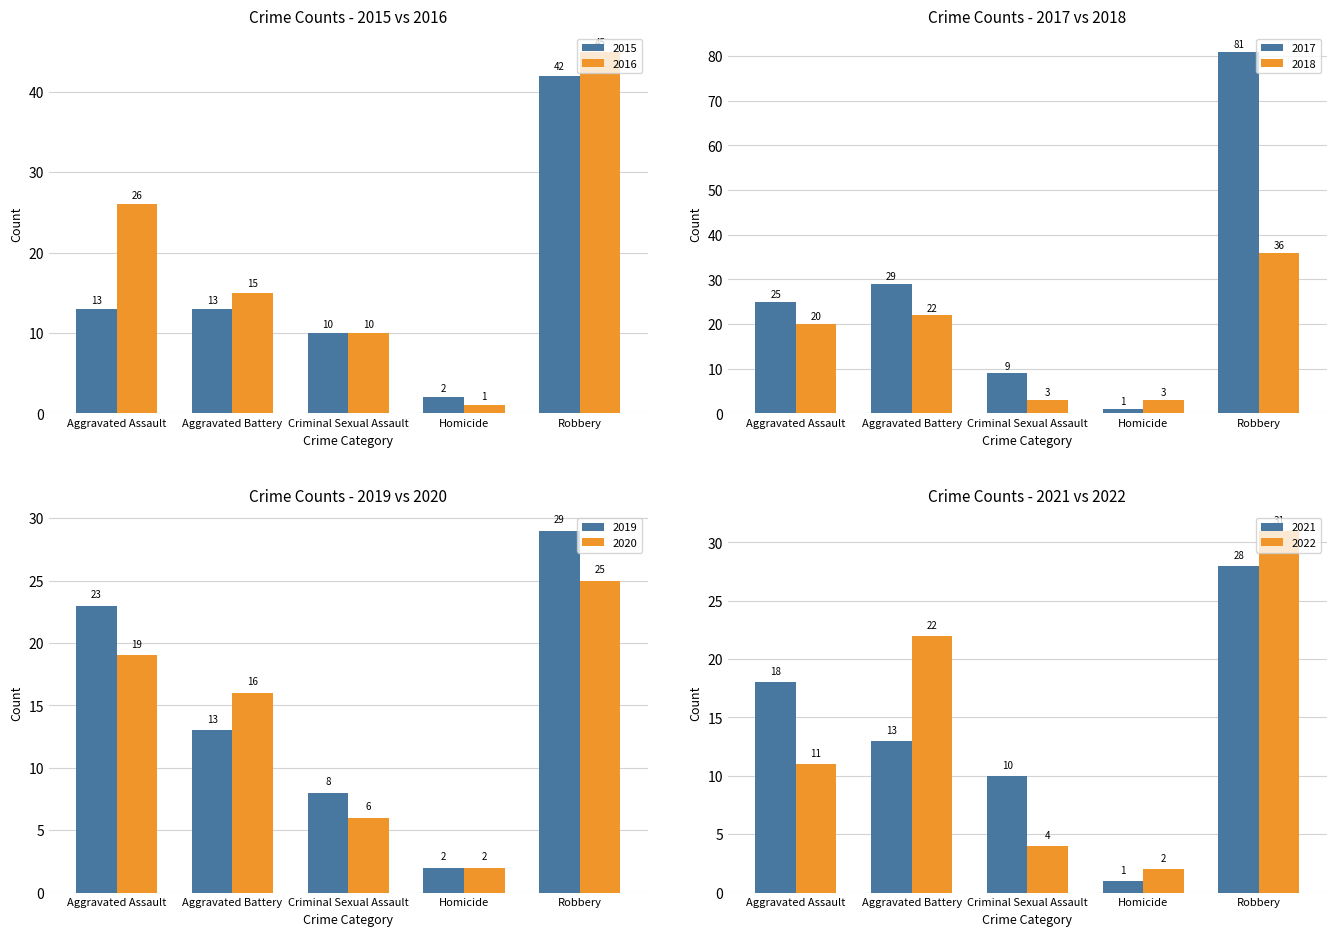

Count the 2016 values in the range 10 to 26.

3